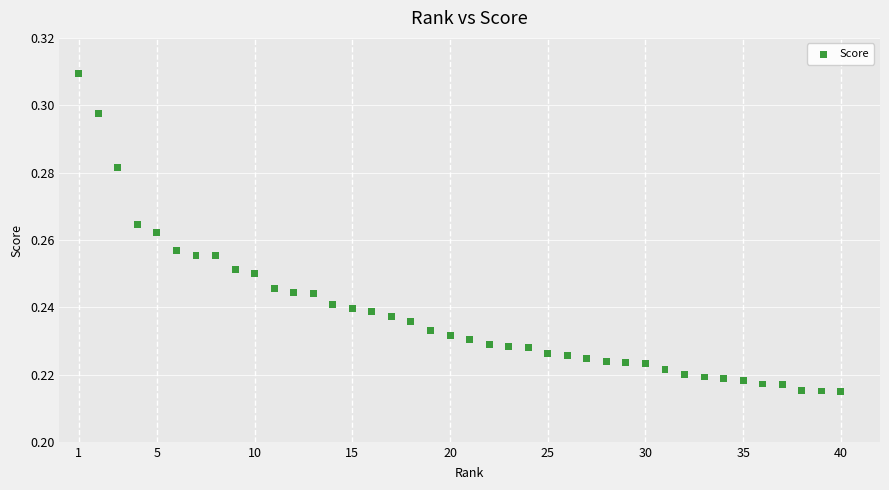

What is the range of X values (max minus min)?

39.0